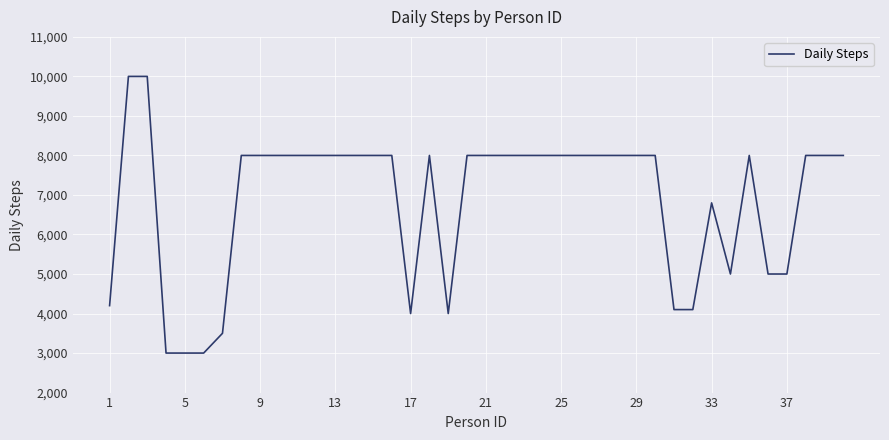

Does the chart have visible grid lines?

Yes